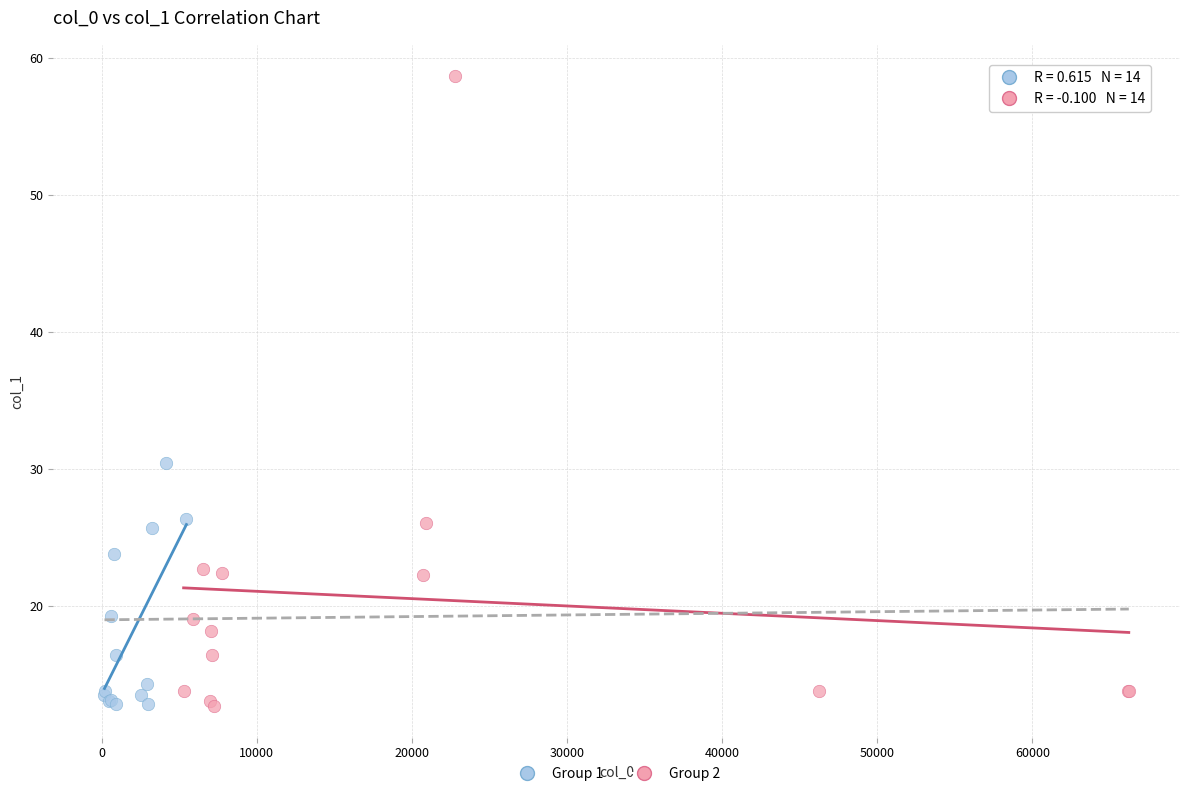

Which series reaches the maximum Y coordinate?

Group 2